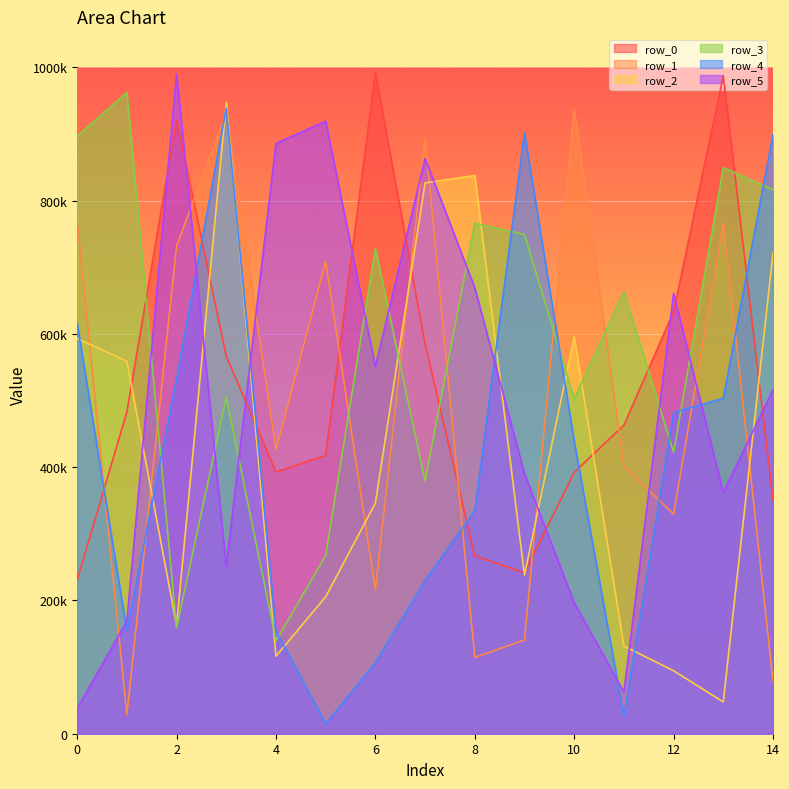

At which label does row_2 reach its peak?

3